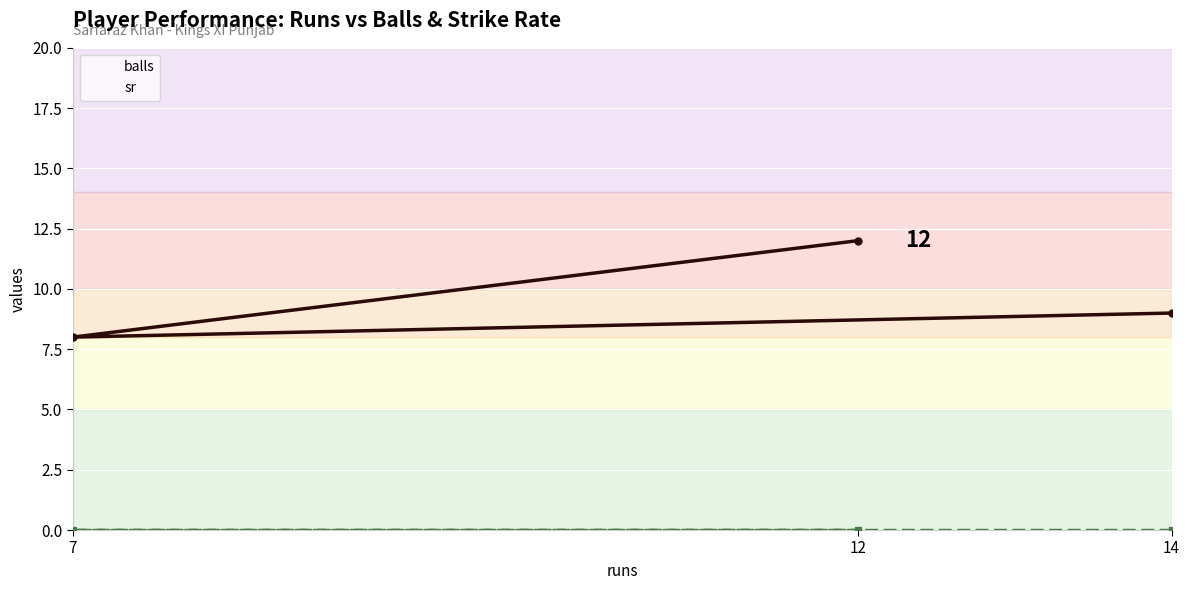

The balls series shows 13 at 14. True or false?

False